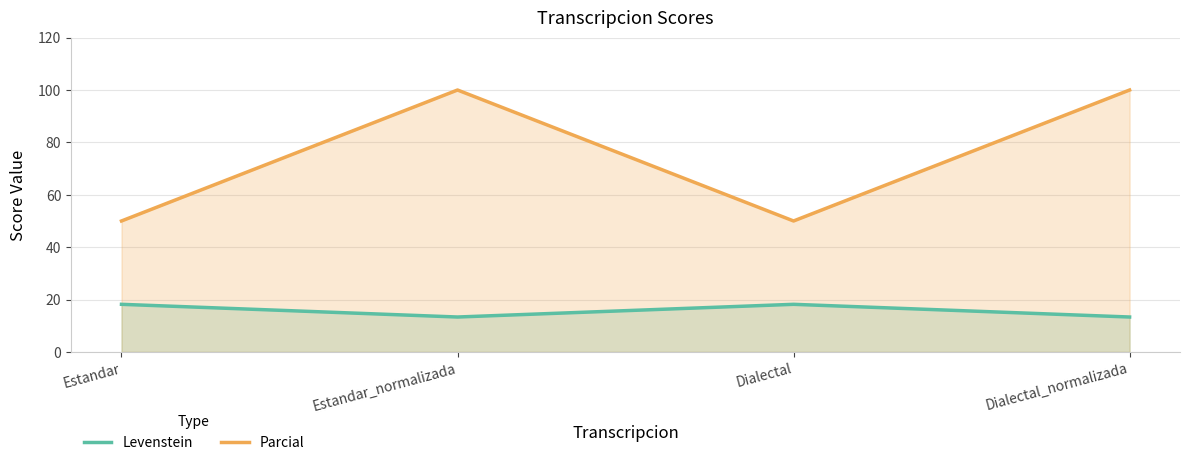

What is the label of the 4th point from the left?

Dialectal_normalizada